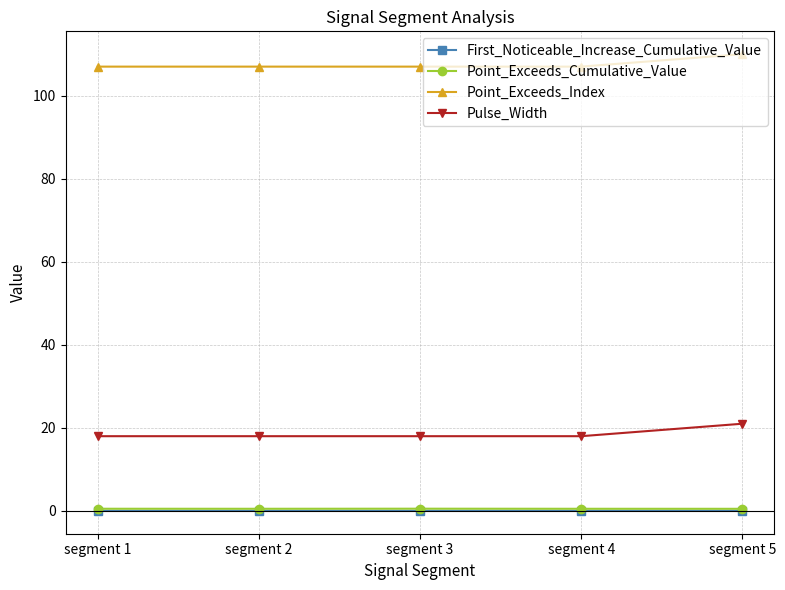

Which series has the largest total across all categories?

Point_Exceeds_Index